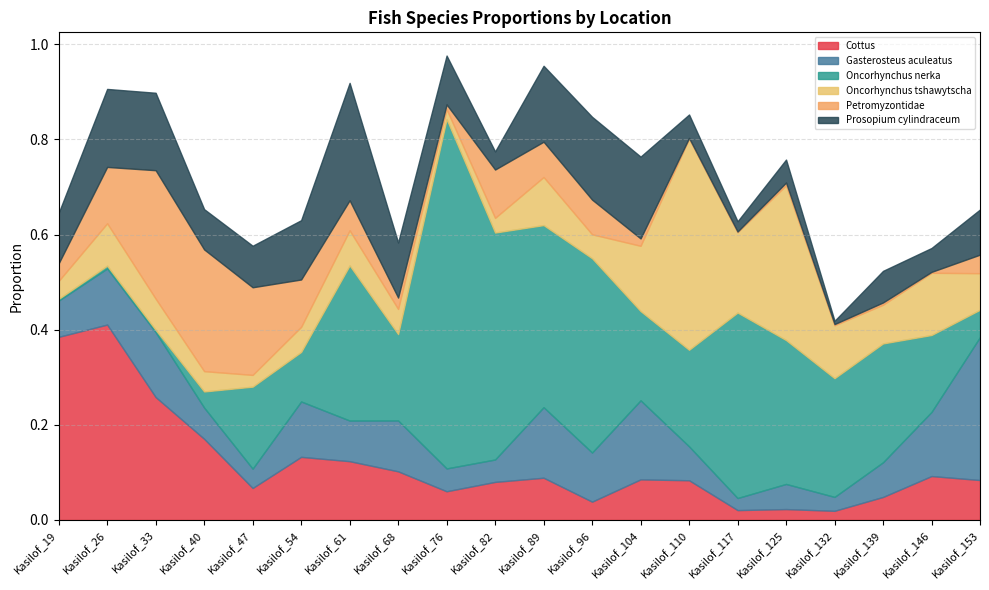

Reading left to right, extract all data points from this chart.

Cottus: 0.4	0.4	0.3	0.2	0.1	0.1	0.1	0.1	0.1	0.1	0.1	0.0	0.1	0.1	0.0	0.0	0.0	0.0	0.1	0.1
Gasterosteus aculeatus: 0.1	0.1	0.1	0.1	0.0	0.1	0.1	0.1	0.0	0.0	0.1	0.1	0.2	0.1	0.0	0.1	0.0	0.1	0.1	0.3
Oncorhynchus nerka: 0.0	0.0	0.0	0.0	0.2	0.1	0.3	0.2	0.7	0.5	0.4	0.4	0.2	0.2	0.4	0.3	0.2	0.2	0.2	0.1
Oncorhynchus tshawytscha: 0.0	0.1	0.1	0.0	0.0	0.1	0.1	0.1	0.0	0.0	0.1	0.1	0.1	0.4	0.2	0.3	0.1	0.1	0.1	0.1
Petromyzontidae: 0.0	0.1	0.3	0.3	0.2	0.1	0.1	0.0	0.0	0.1	0.1	0.1	0.0	0.0	0.0	0.0	0.0	0.0	0.0	0.0
Prosopium cylindraceum: 0.1	0.2	0.2	0.1	0.1	0.1	0.2	0.1	0.1	0.0	0.2	0.2	0.2	0.0	0.0	0.0	0.0	0.1	0.1	0.1